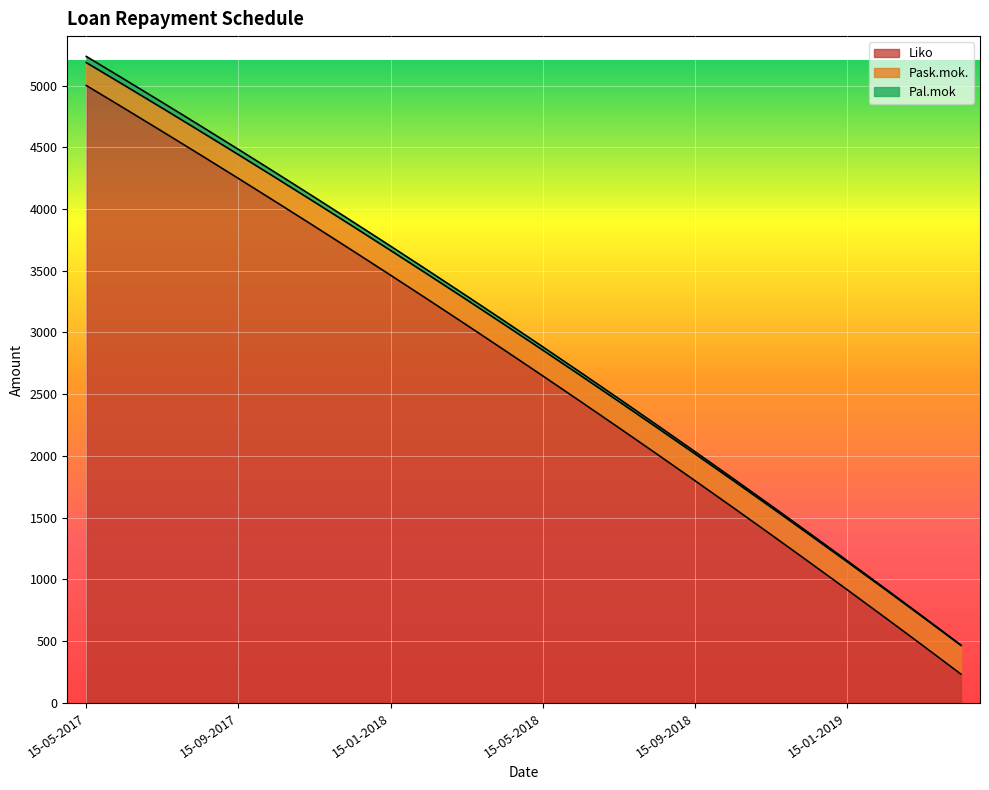

True or false: Pask.mok. has a value of 468.2 at 15-04-2019.

True